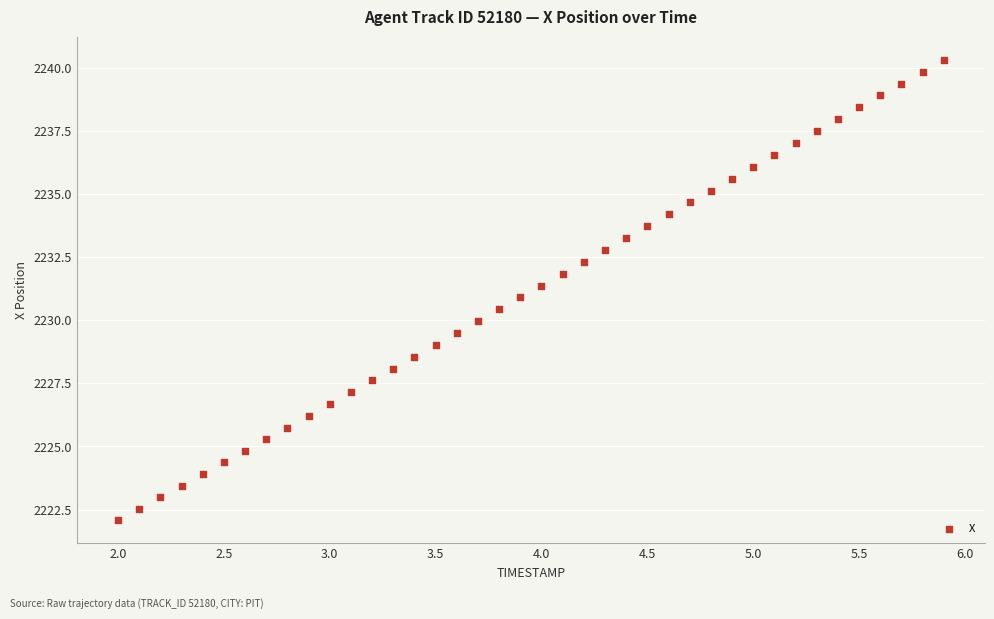

What is the range of Y values (max minus min)?

18.2